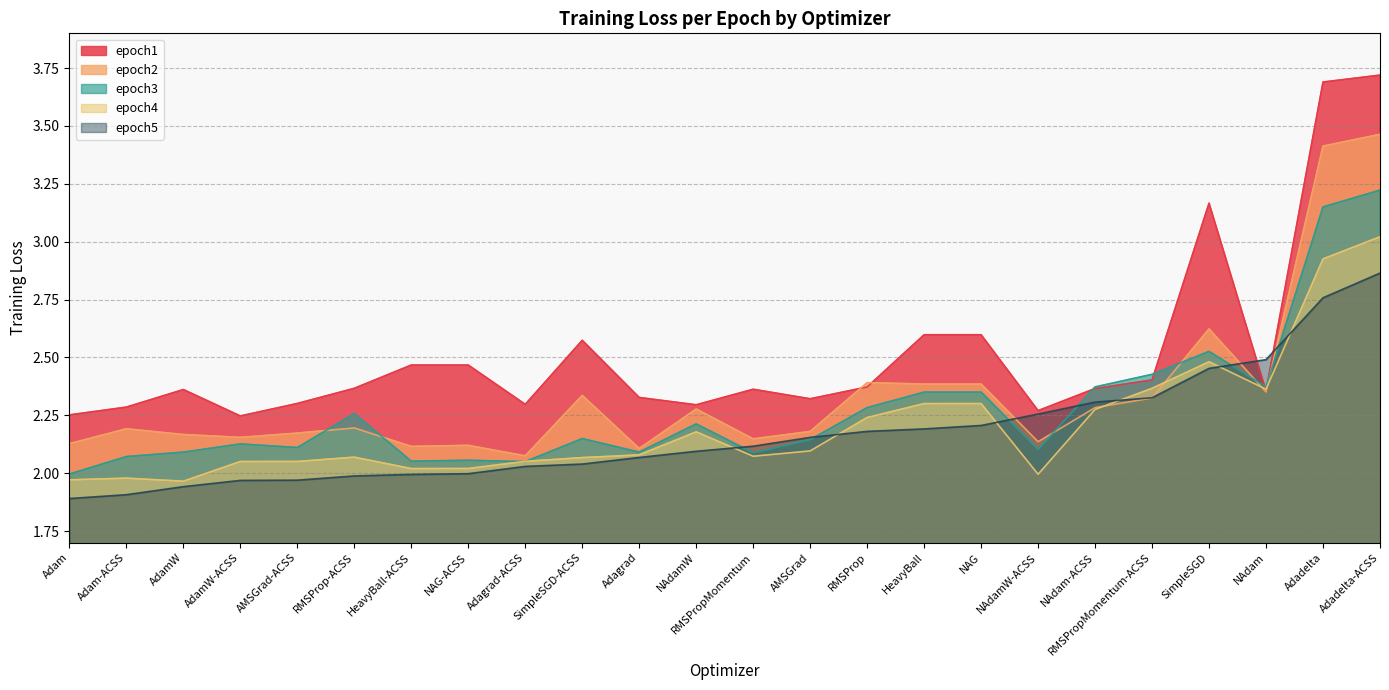

At which category is the sum across all series the highest?

Adadelta-ACSS